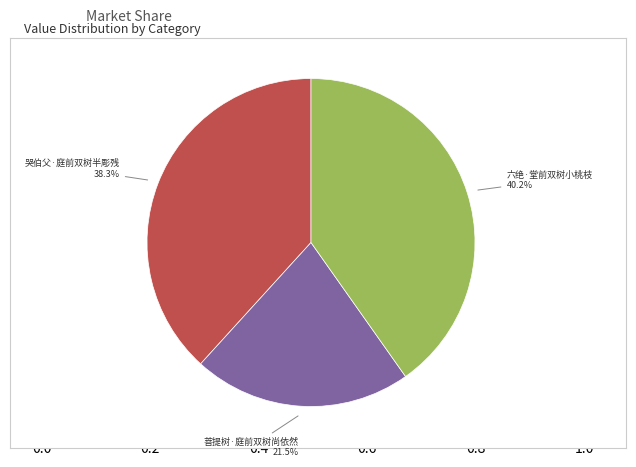

Is there a majority slice in this chart?

No